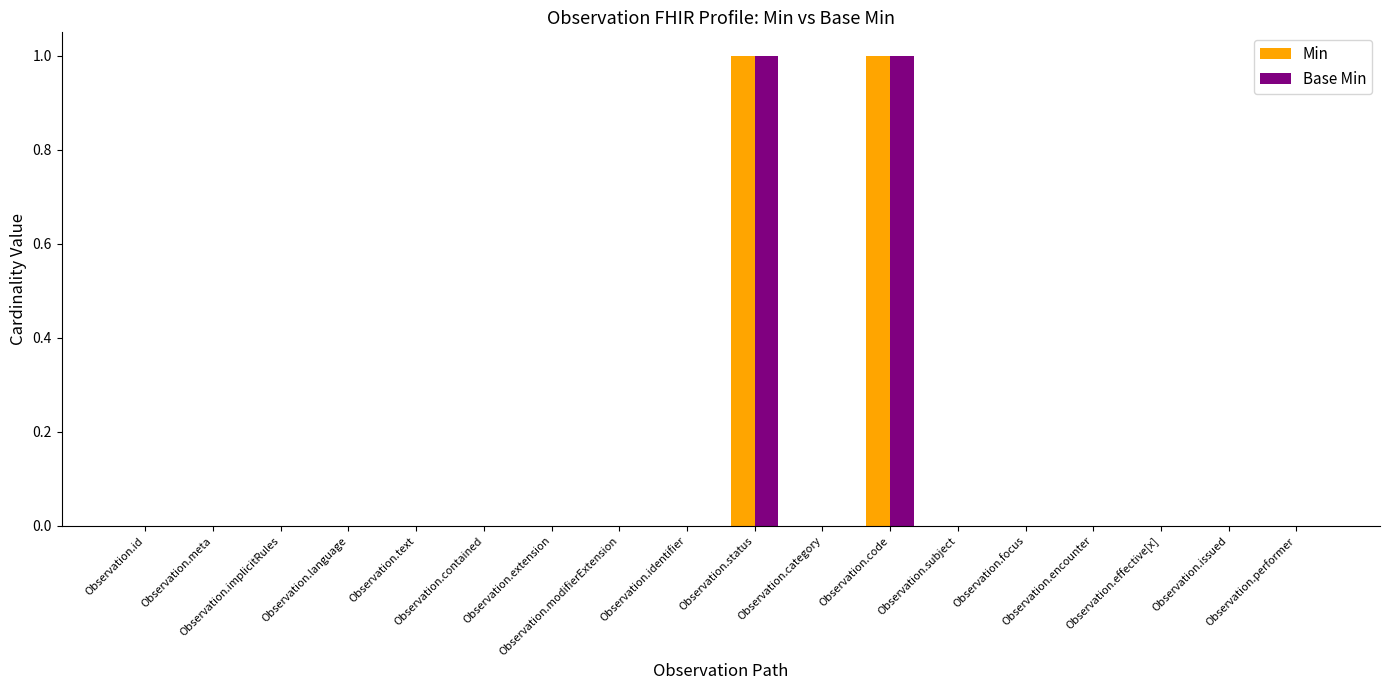

What is the label of the 12th bar from the left?

Observation.code